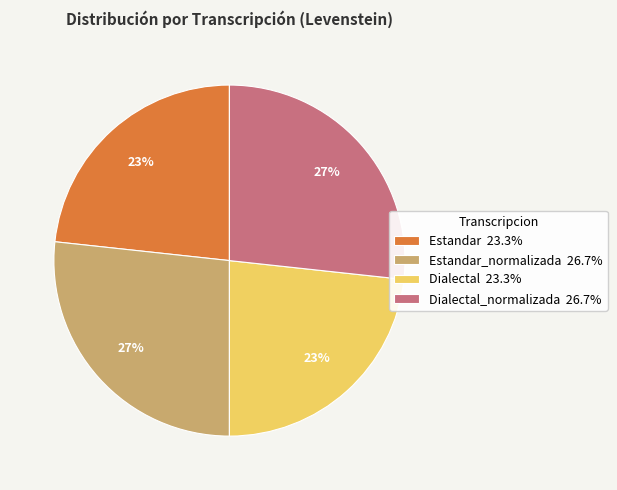

How many slices are in this pie chart?

4